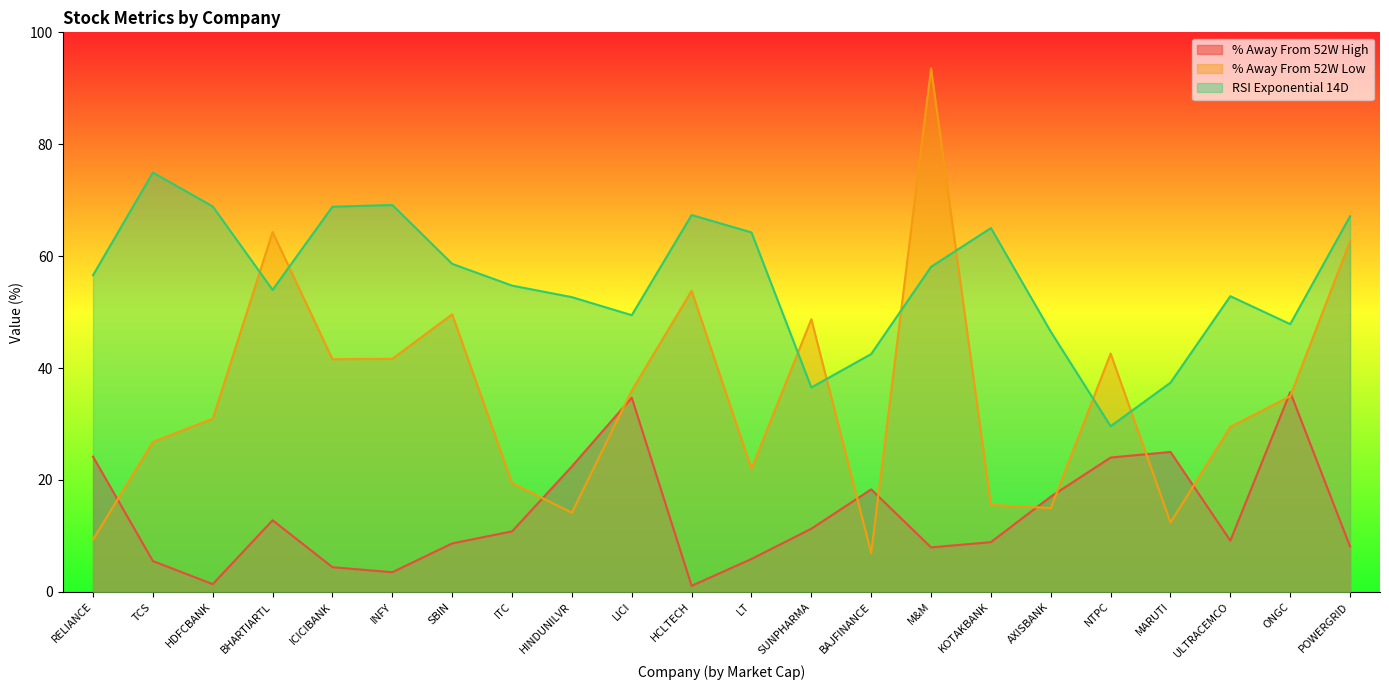

Reading left to right, transcribe all the data shown in this chart.

% Away From 52W High: RELIANCE=24.2	TCS=5.5	HDFCBANK=1.4	BHARTIARTL=12.8	ICICIBANK=4.4	INFY=3.5	SBIN=8.7	ITC=10.8	HINDUNILVR=22.4	LICI=34.7	HCLTECH=1.1	LT=5.9	SUNPHARMA=11.3	BAJFINANCE=18.3	M&M=7.9	KOTAKBANK=8.9	AXISBANK=17.0	NTPC=24.0	MARUTI=25.0	ULTRACEMCO=9.1	ONGC=35.7	POWERGRID=8.1
% Away From 52W Low: RELIANCE=9.3	TCS=26.8	HDFCBANK=30.9	BHARTIARTL=64.3	ICICIBANK=41.6	INFY=41.6	SBIN=49.6	ITC=19.4	HINDUNILVR=14.1	LICI=36.0	HCLTECH=53.8	LT=22.0	SUNPHARMA=48.7	BAJFINANCE=7.0	M&M=93.6	KOTAKBANK=15.5	AXISBANK=15.0	NTPC=42.6	MARUTI=12.4	ULTRACEMCO=29.5	ONGC=35.0	POWERGRID=62.7
RSI Exponential 14D: RELIANCE=56.6	TCS=74.9	HDFCBANK=68.9	BHARTIARTL=54.0	ICICIBANK=68.8	INFY=69.1	SBIN=58.6	ITC=54.7	HINDUNILVR=52.7	LICI=49.4	HCLTECH=67.3	LT=64.2	SUNPHARMA=36.5	BAJFINANCE=42.5	M&M=58.1	KOTAKBANK=65.0	AXISBANK=46.5	NTPC=29.6	MARUTI=37.4	ULTRACEMCO=52.8	ONGC=47.8	POWERGRID=67.1